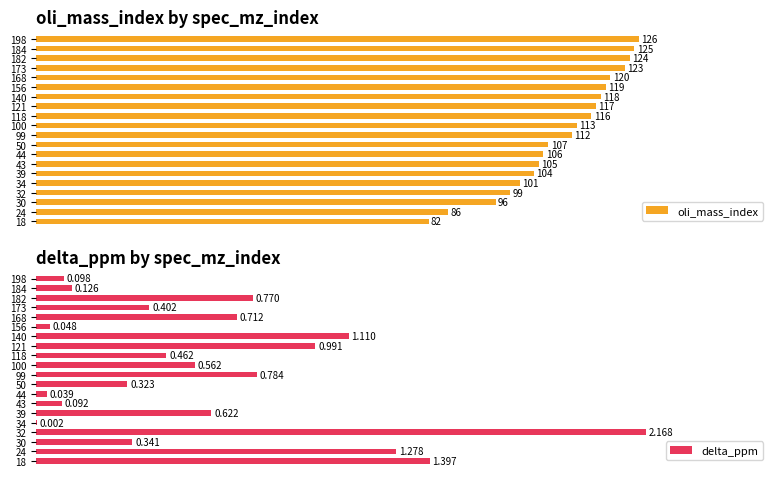

At how many categories does at least one series exceed 36?

20